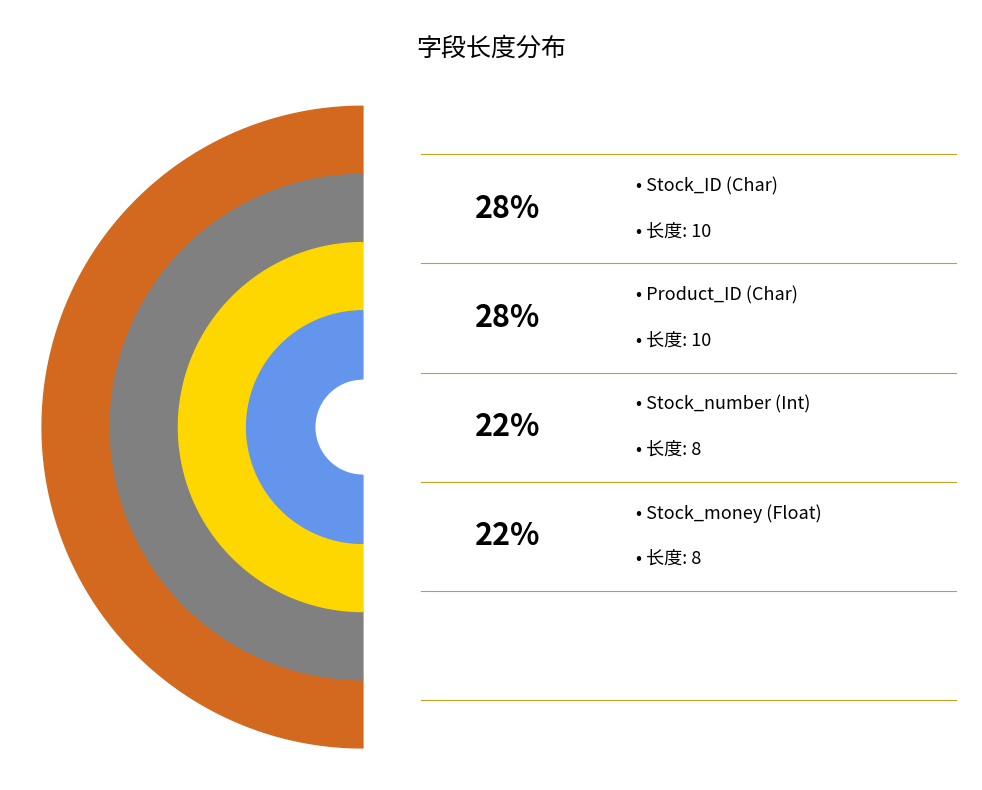

Which category has the biggest portion of the pie?

Stock_ID